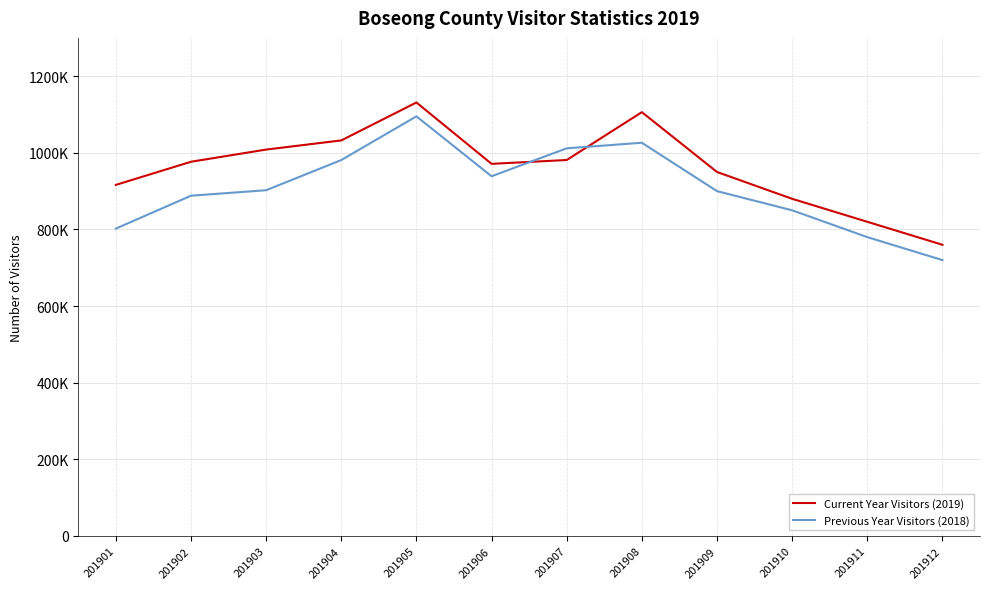

What is the difference between the second highest and minimum values in the Current Year Visitors (2019) series?

346145